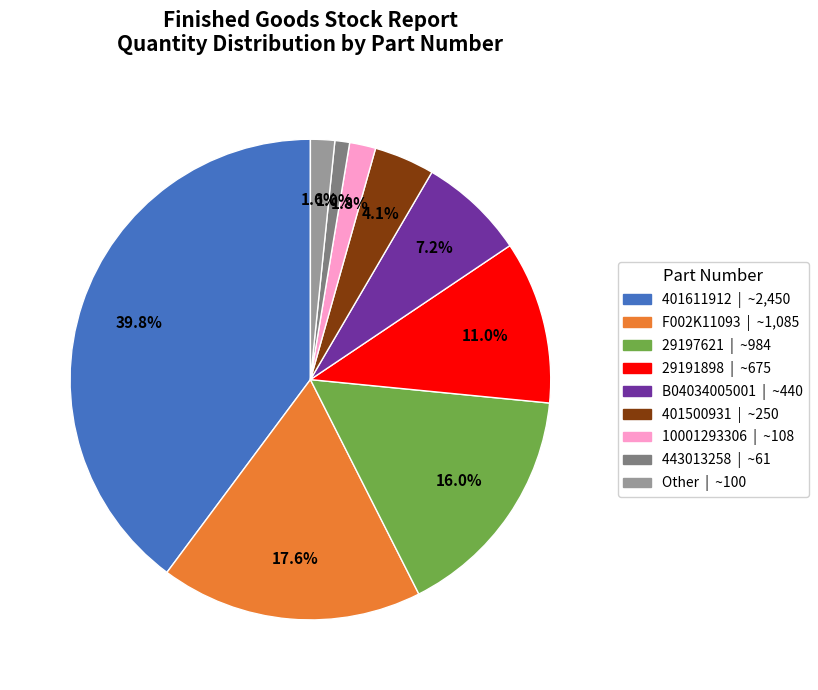

Is there a majority slice in this chart?

No